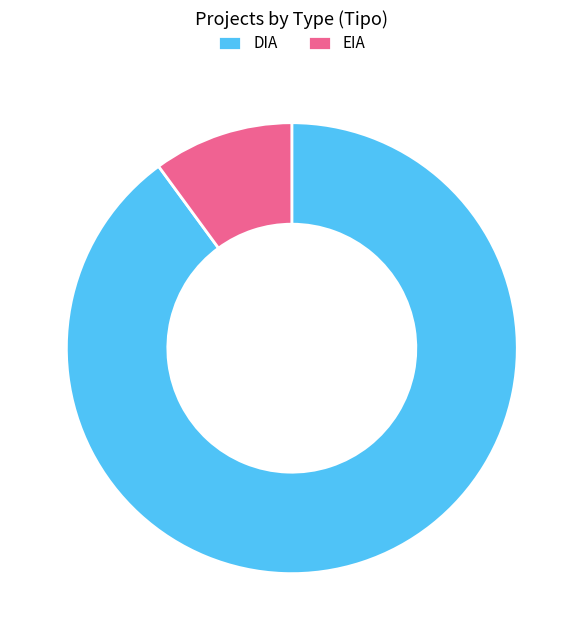

Do DIA and EIA together represent more than half of the pie?

Yes